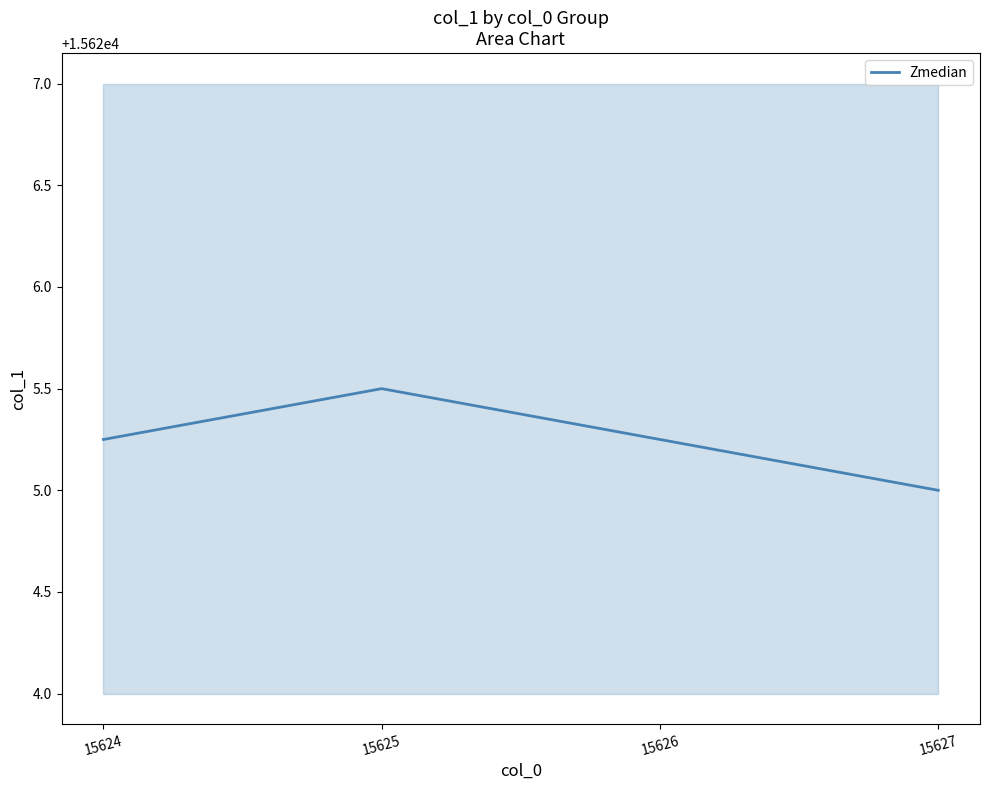

List the labels in order of value, largest first.

15625, 15624, 15626, 15627